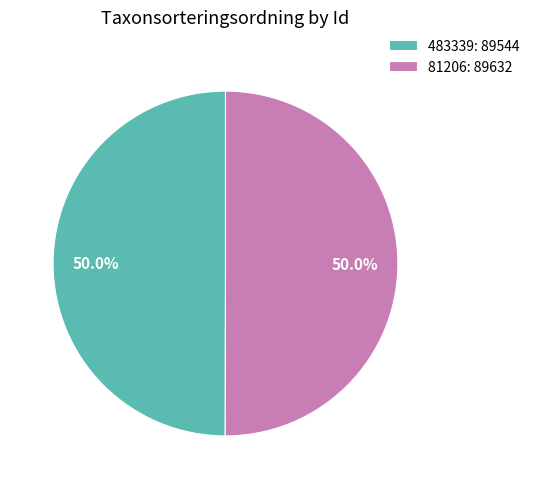

To the nearest percent, what percentage of the pie is 81206?

50%